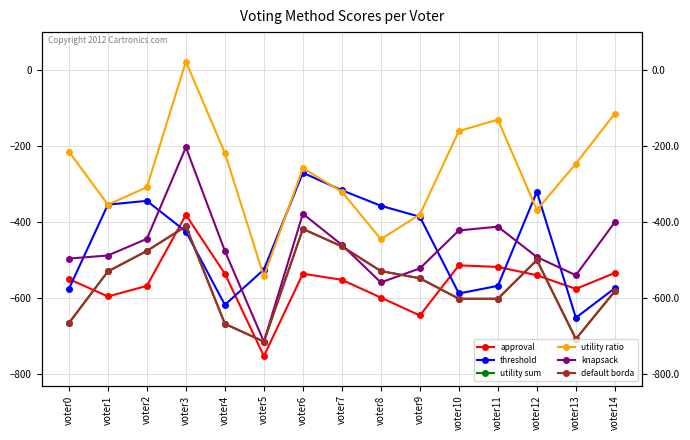

At which label does utility ratio reach its minimum?

voter5